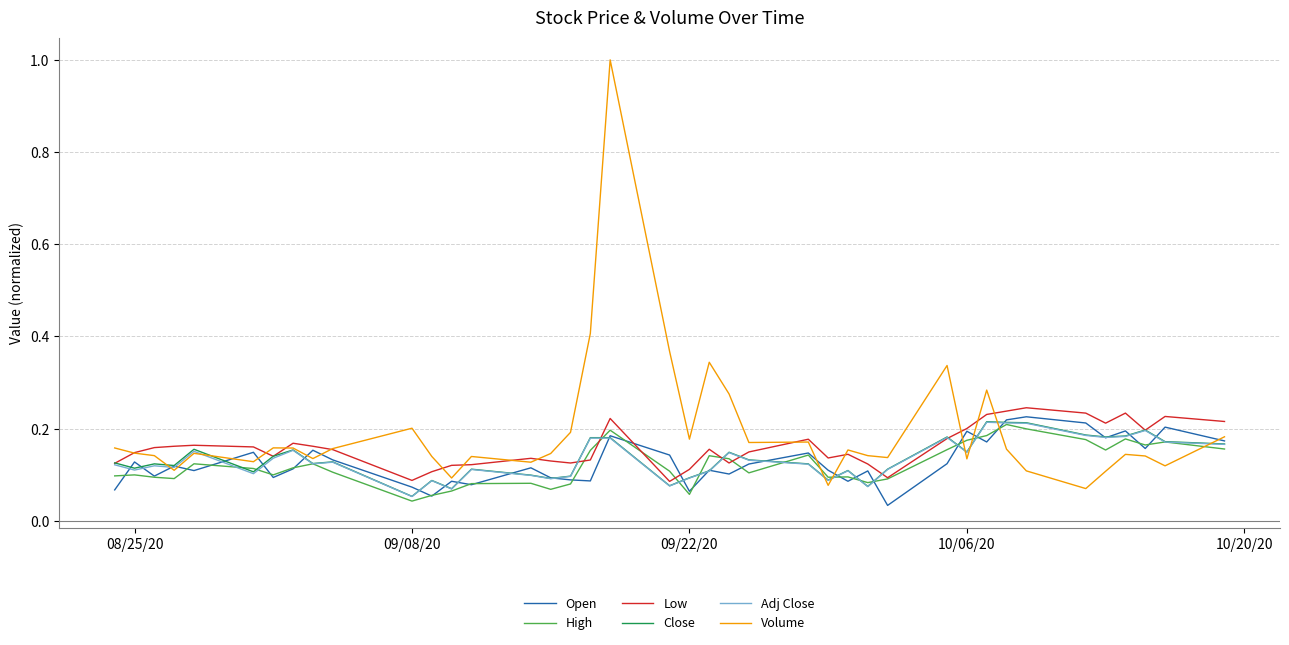

How many lines are shown in the chart?

6